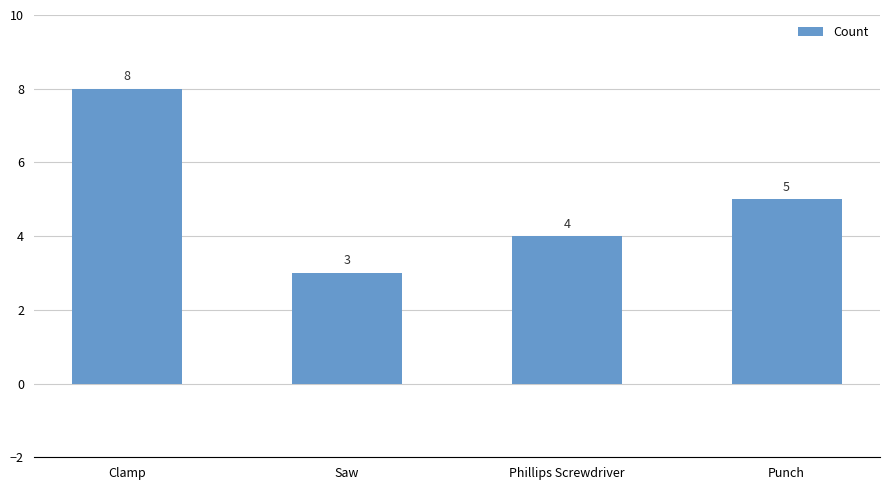

What position from the left is Punch?

4